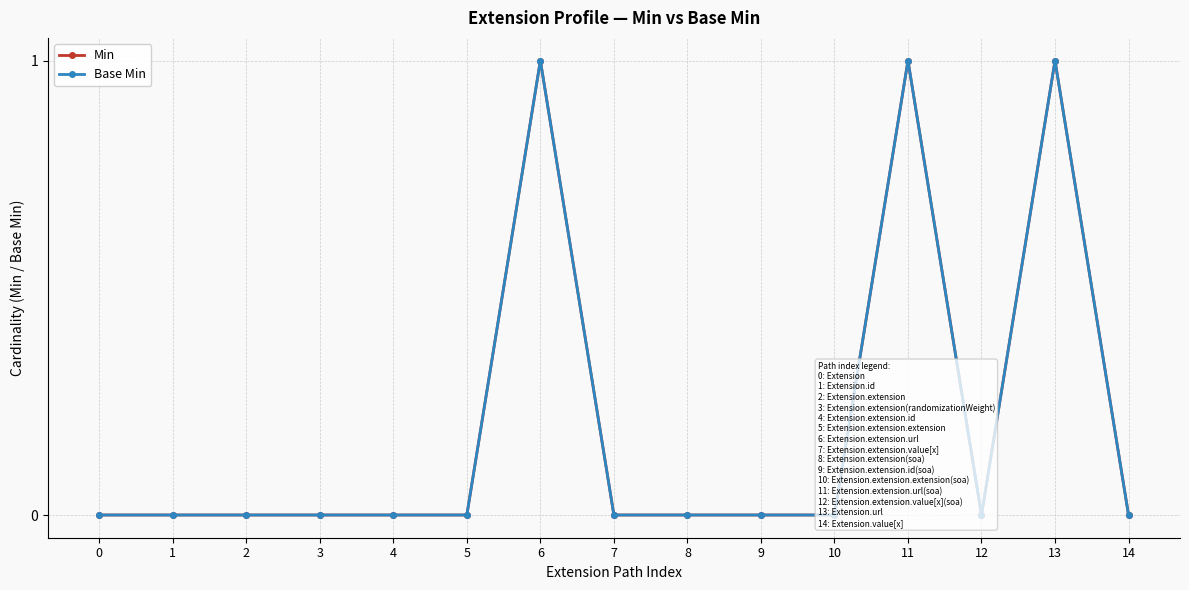

True or false: Min and Base Min intersect in this chart.

False